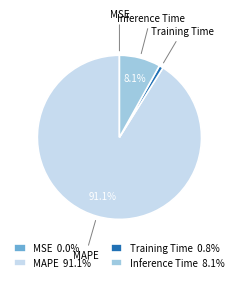

Do MAPE and Training Time together represent more than half of the pie?

Yes